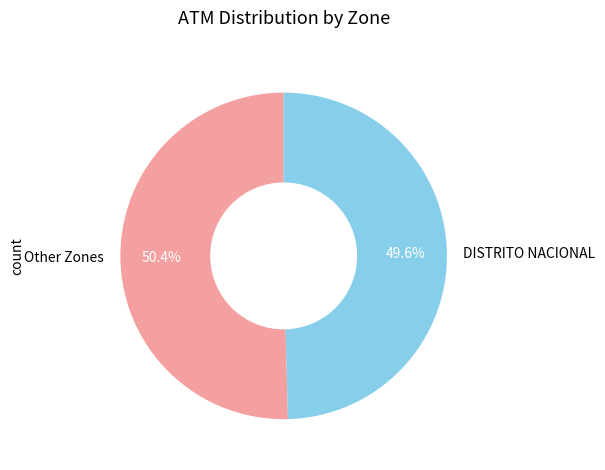

Combined, do Other Zones and DISTRITO NACIONAL account for over 50%?

Yes